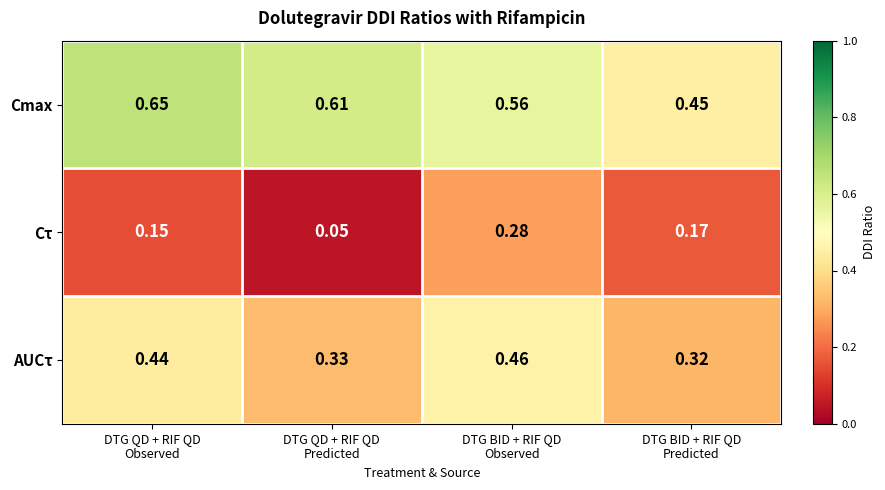

List the series in order of their overall mean, lowest first.

Cτ, AUCτ, Cmax